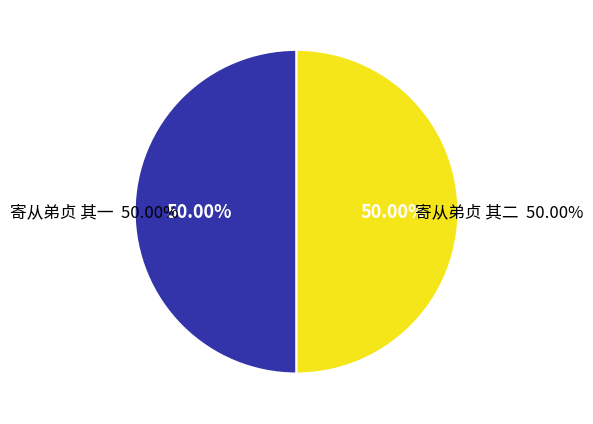

Is there any slice that represents more than half of the pie?

Yes